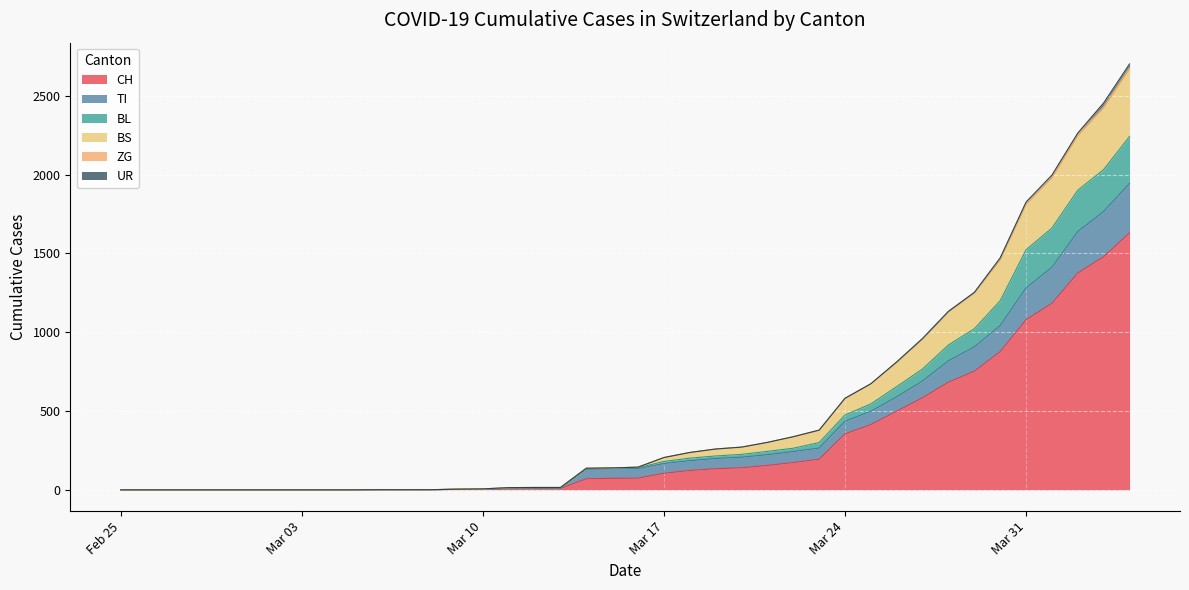

True or false: UR and CH cross at least once.

False